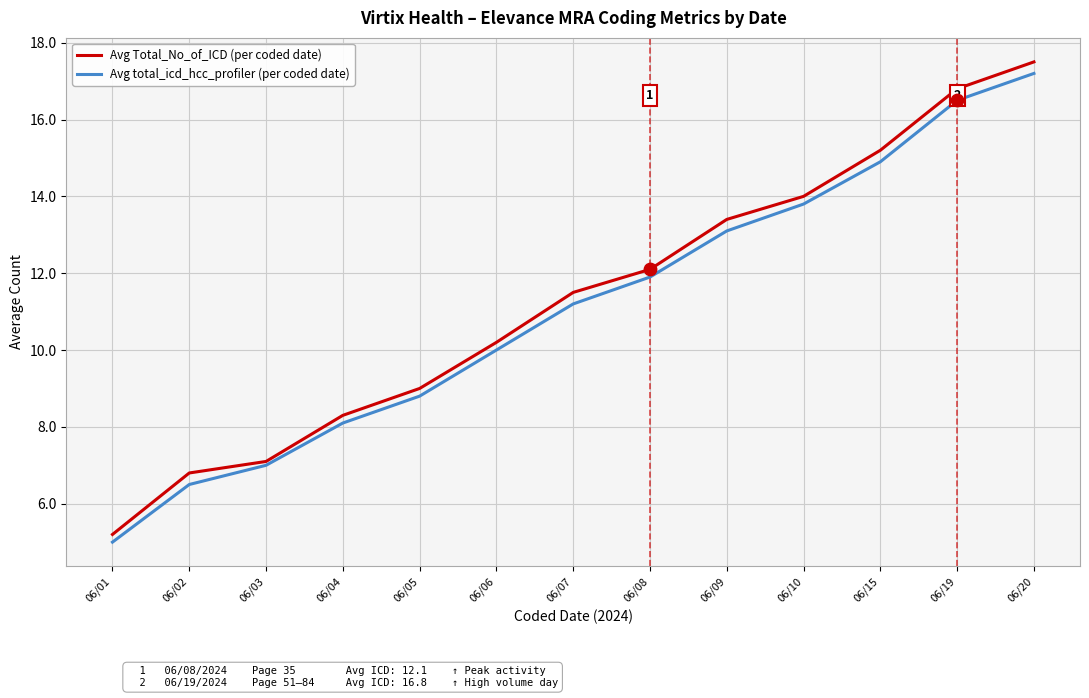

What is the total value across all series at 06/01?

10.2